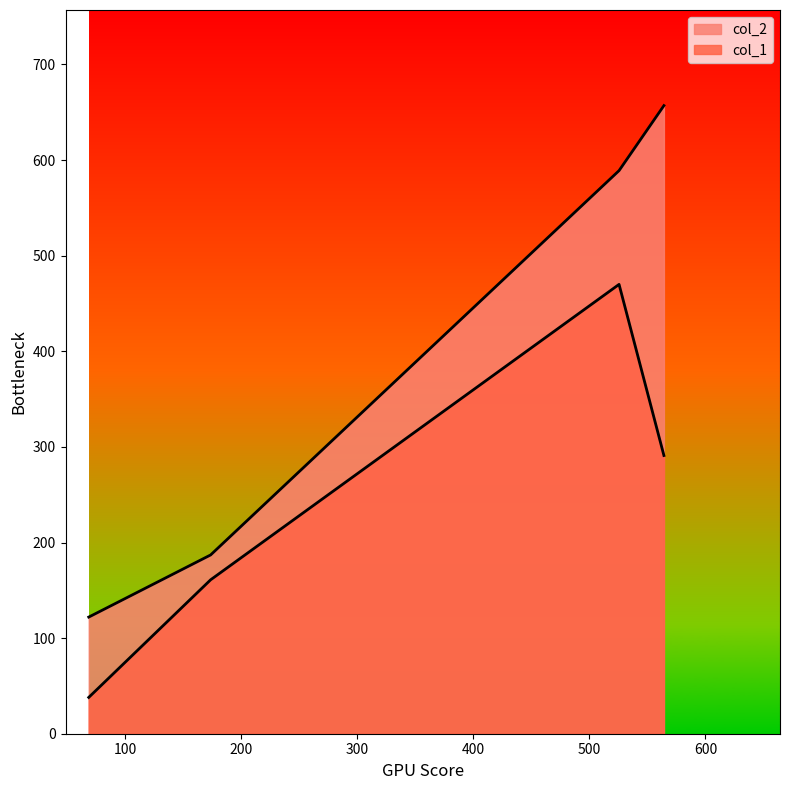

How many distinct data groups are displayed?

2